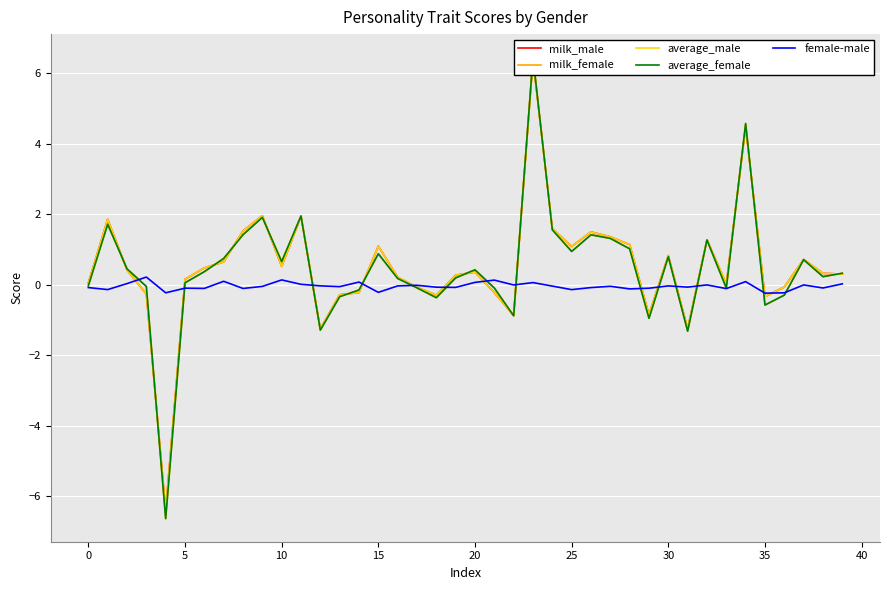

The value of average_male at 12 is -1.3. True or false?

True